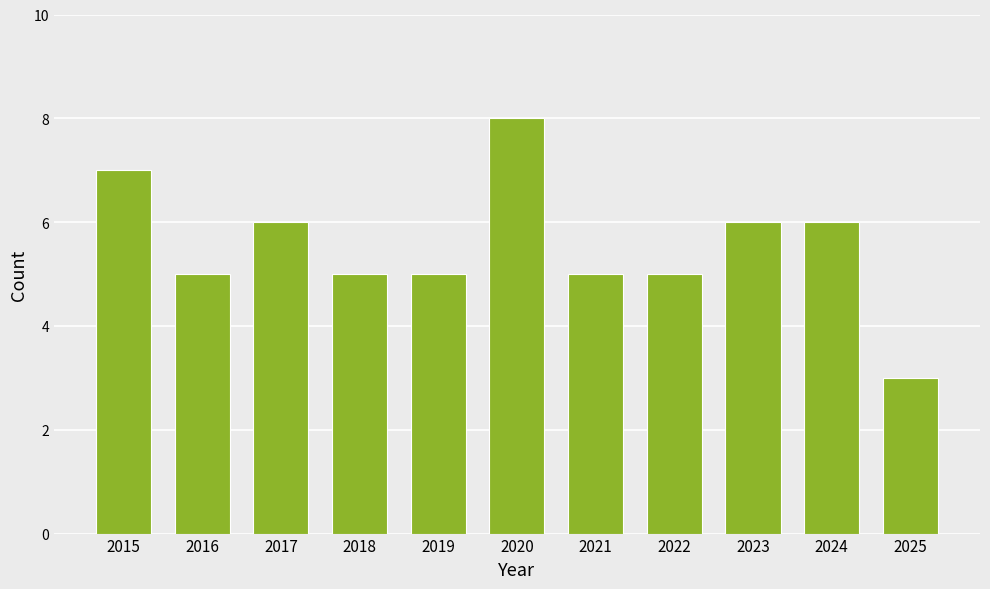

Reading right to left, what are all the values shown in this chart?

2025=3	2024=6	2023=6	2022=5	2021=5	2020=8	2019=5	2018=5	2017=6	2016=5	2015=7